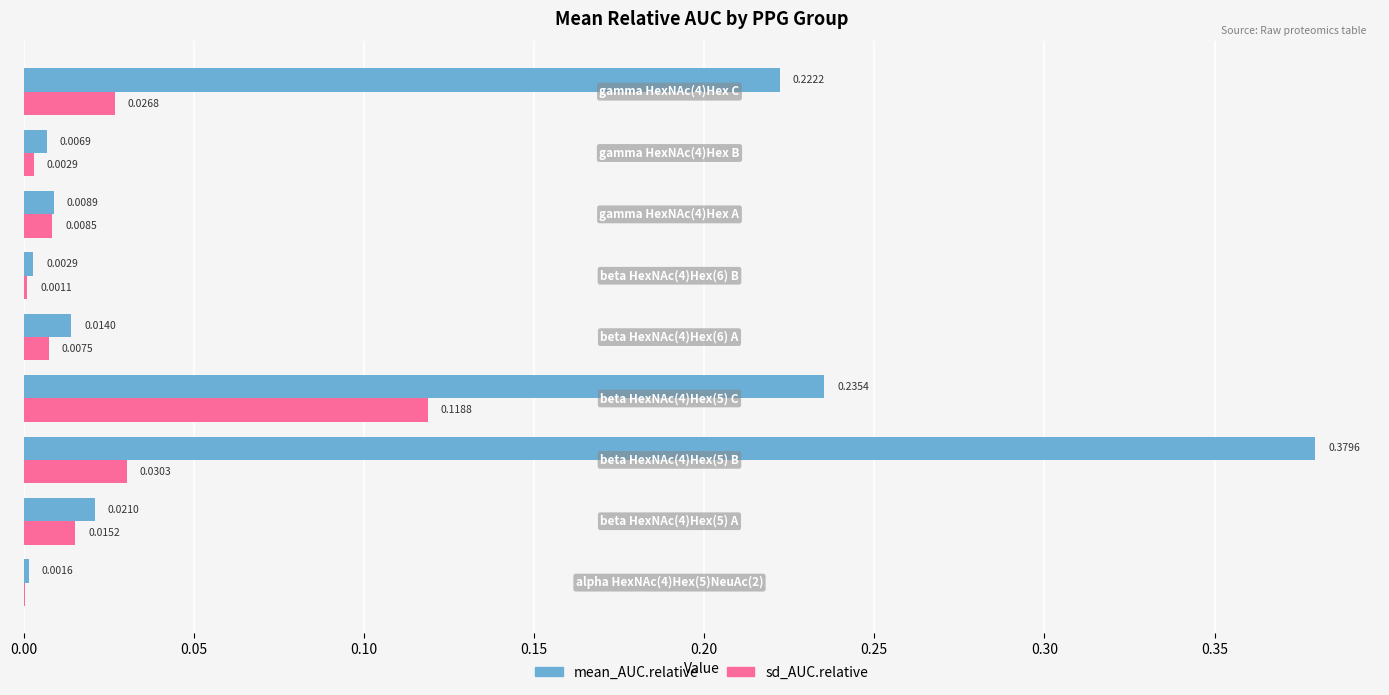

Which series has the largest total across all categories?

mean_AUC.relative